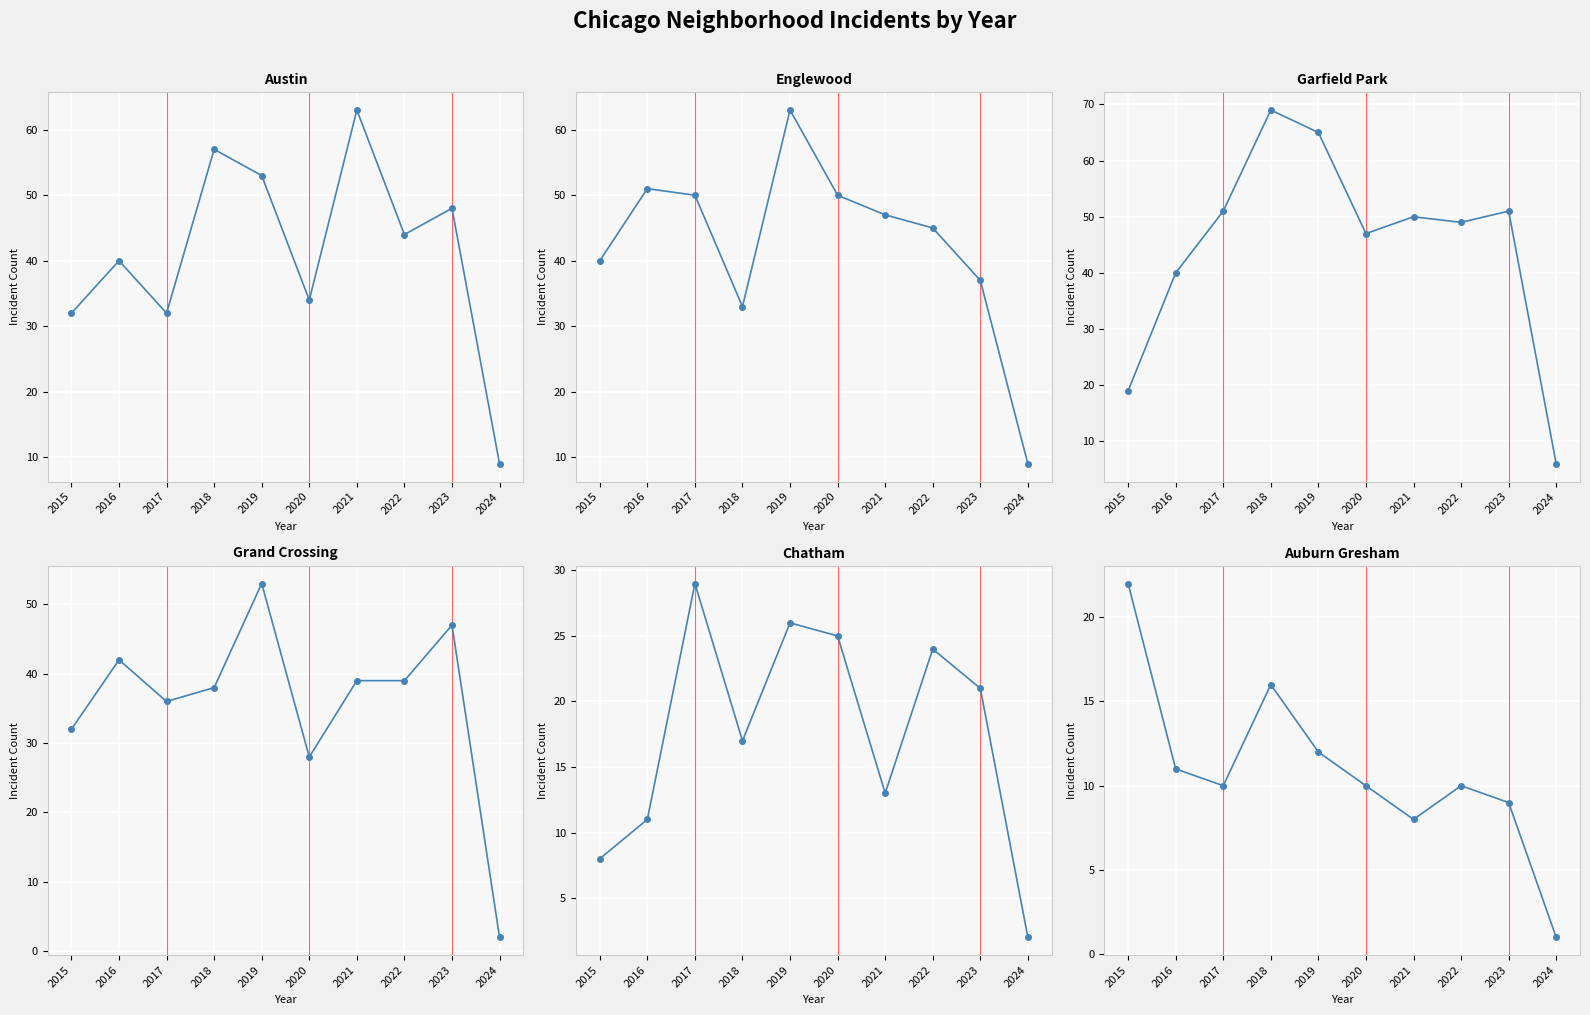

Between 2021 and 2019, which is larger?

2021